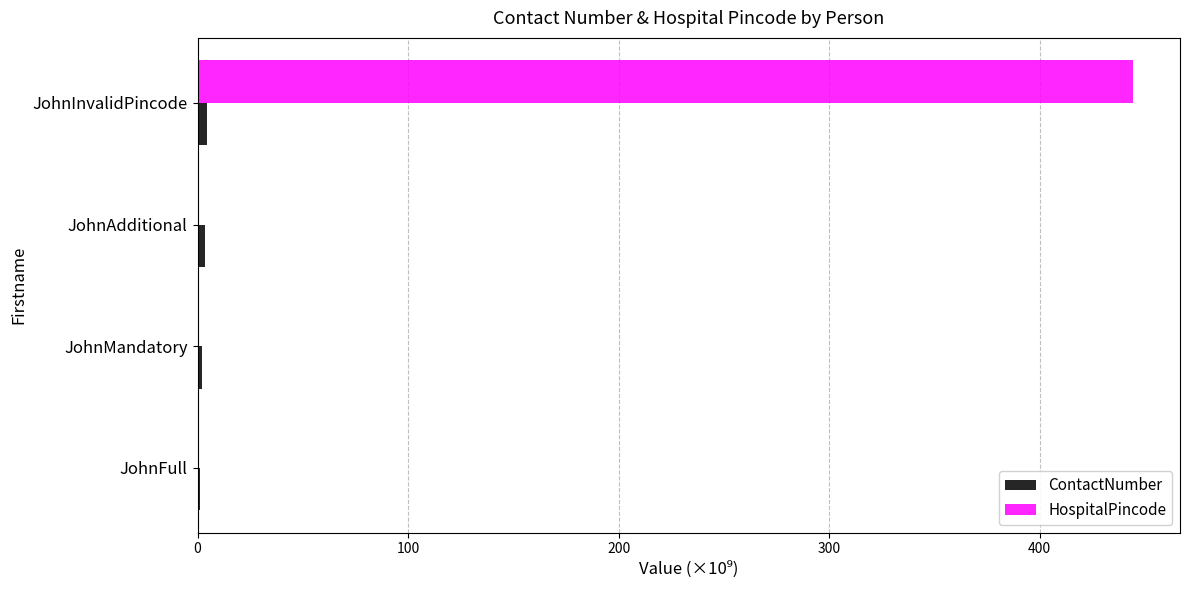

The HospitalPincode series shows 444.4 at JohnInvalidPincode. True or false?

True